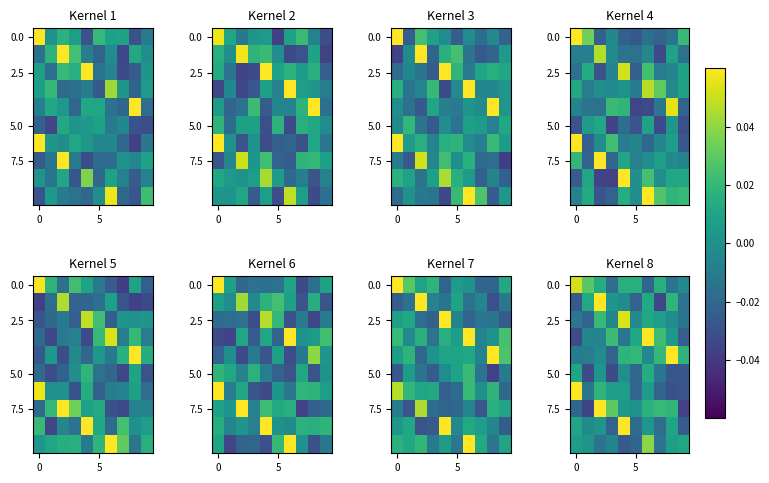

At how many categories does at least one series exceed 0?

10